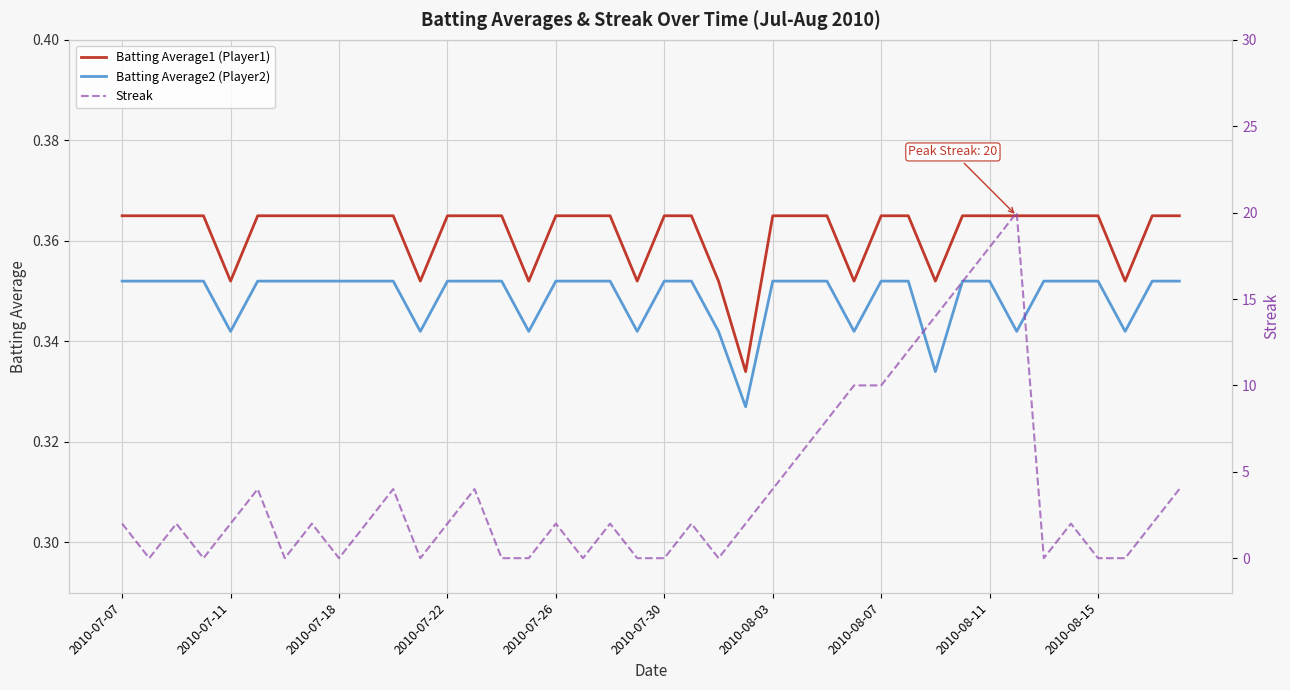

True or false: Batting Average2 (Player2) has more than 2 interior local peaks.

False